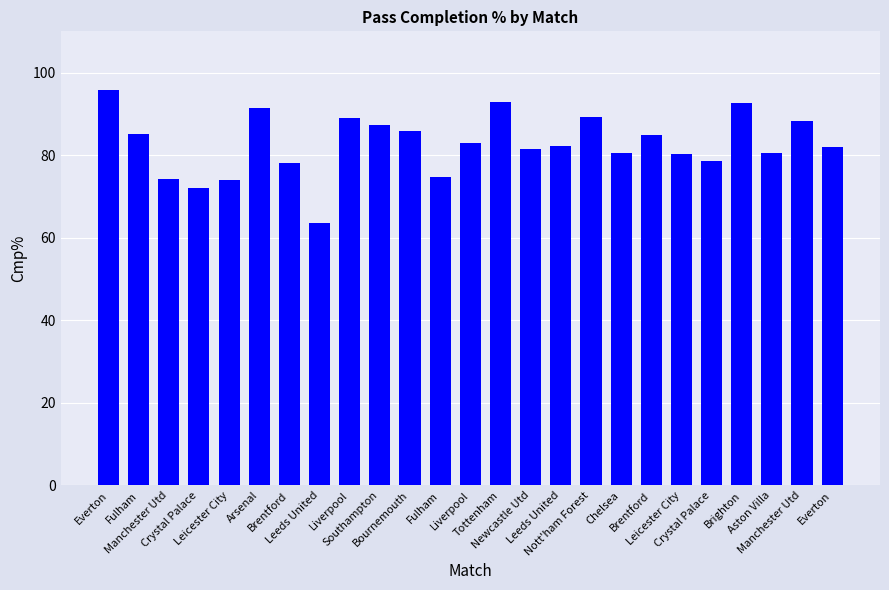

Approximately how many times larger is the value at Manchester Utd compared to Leicester City?

1.2